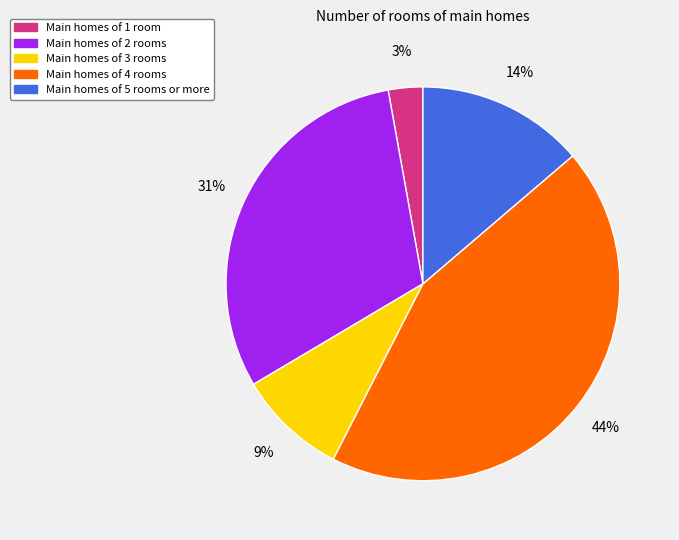

Count the number of slices in the pie.

5